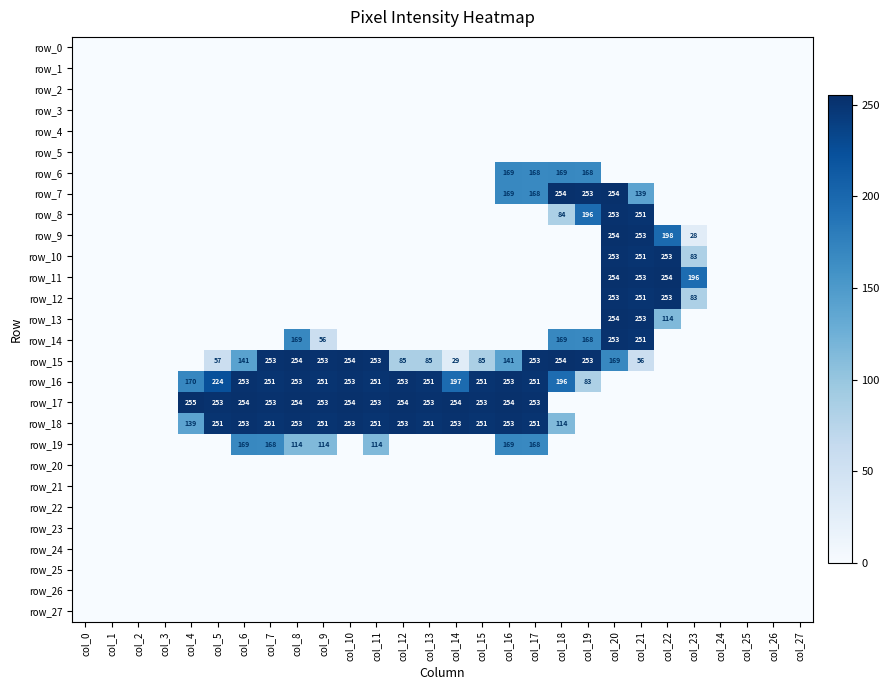

True or false: row_10 has a value of 43 at col_23.

False